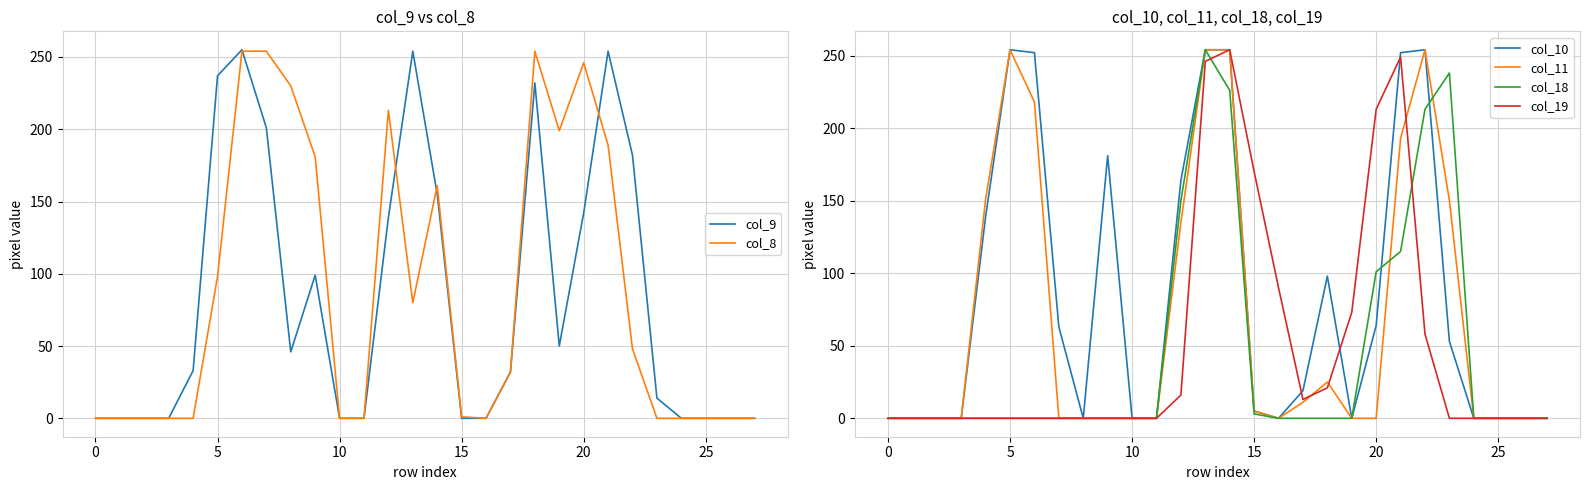

Is it true that col_18 equals 119 at 0?

False